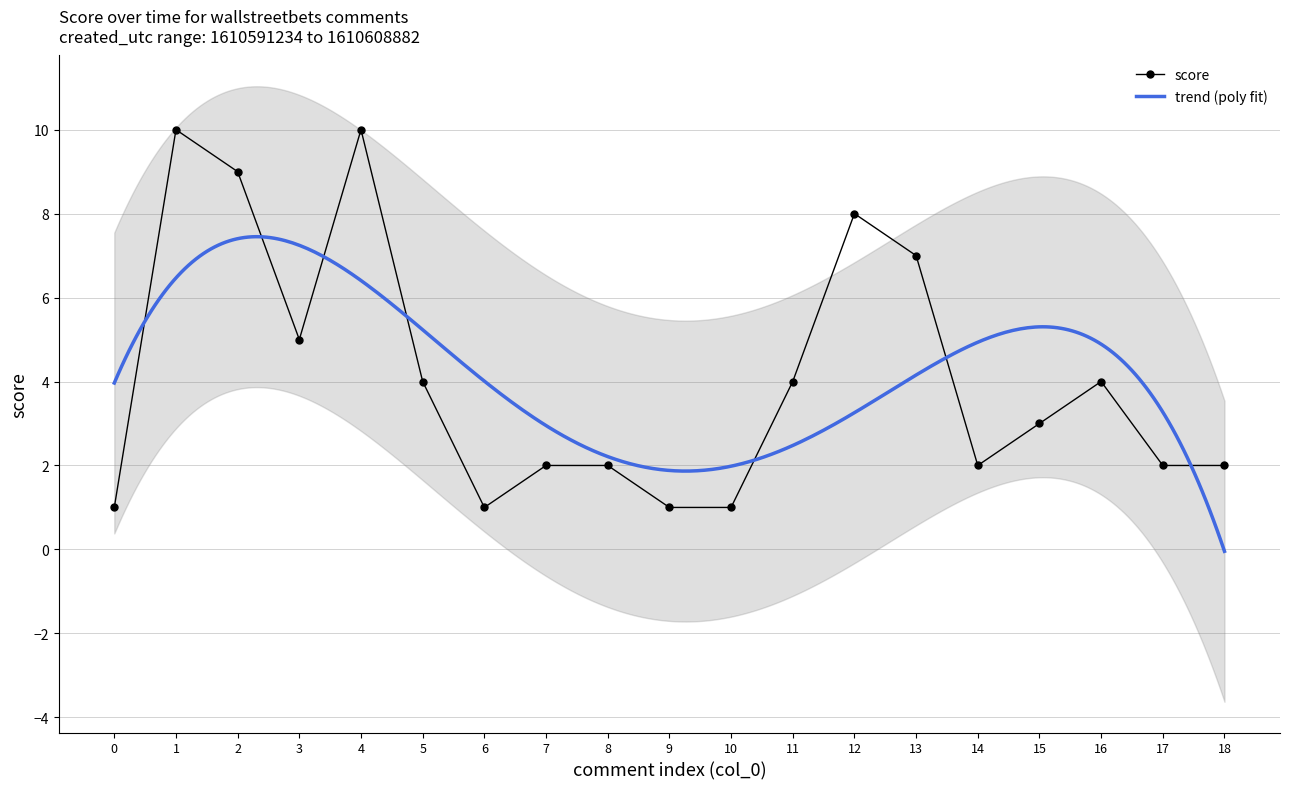

At which label is the value closest to 5?

3